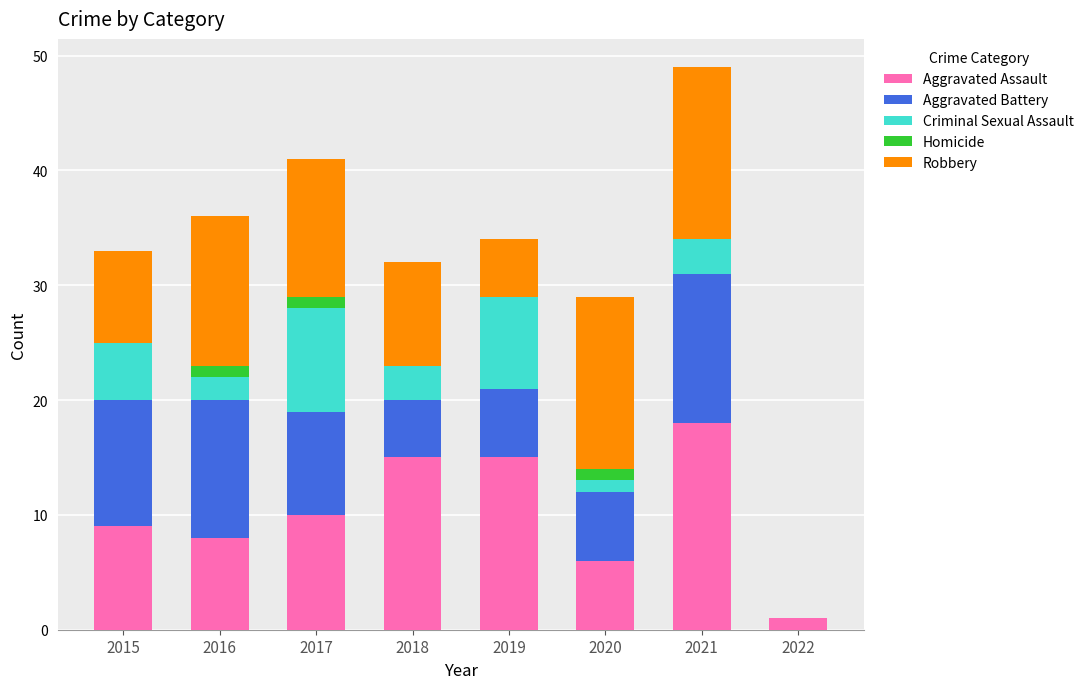

Count the number of categories in the chart.

8